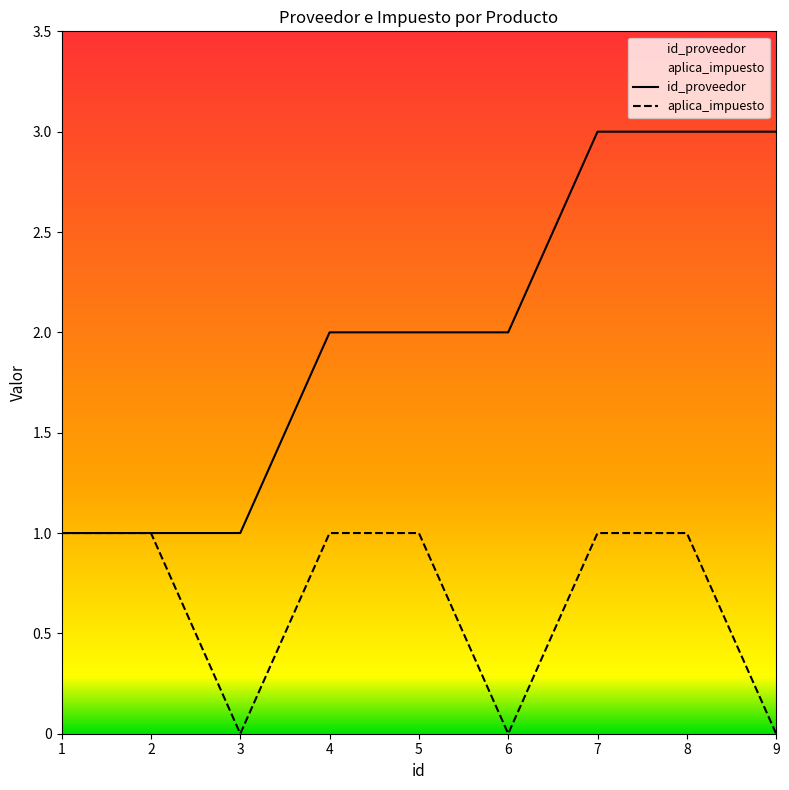

At how many categories does at least one series exceed 0?

9